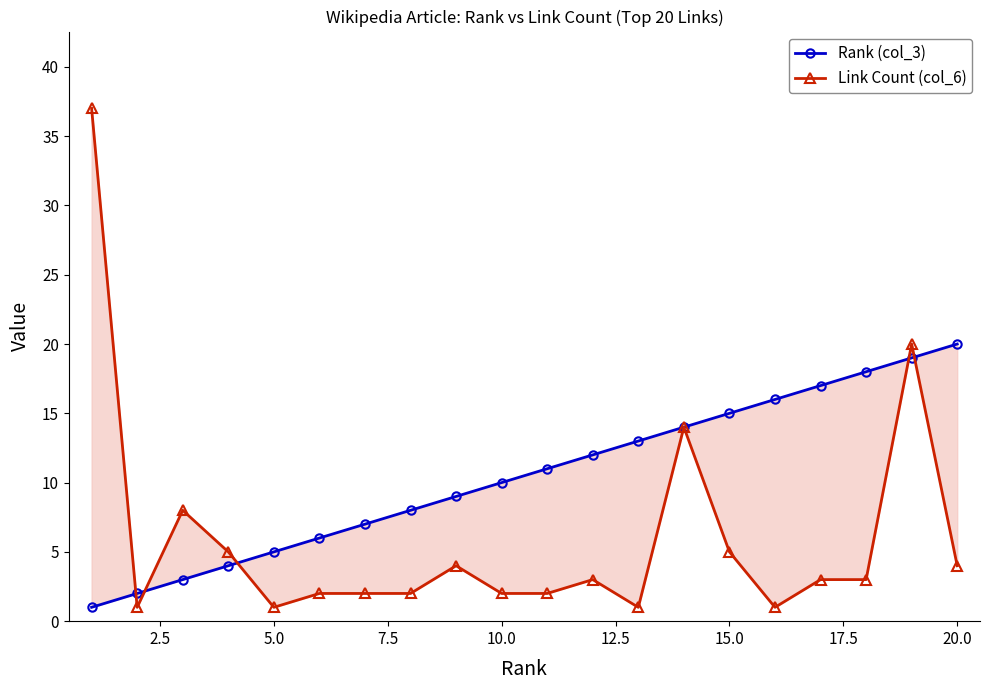

What is the sum of all Link Count (col_6) values?

120